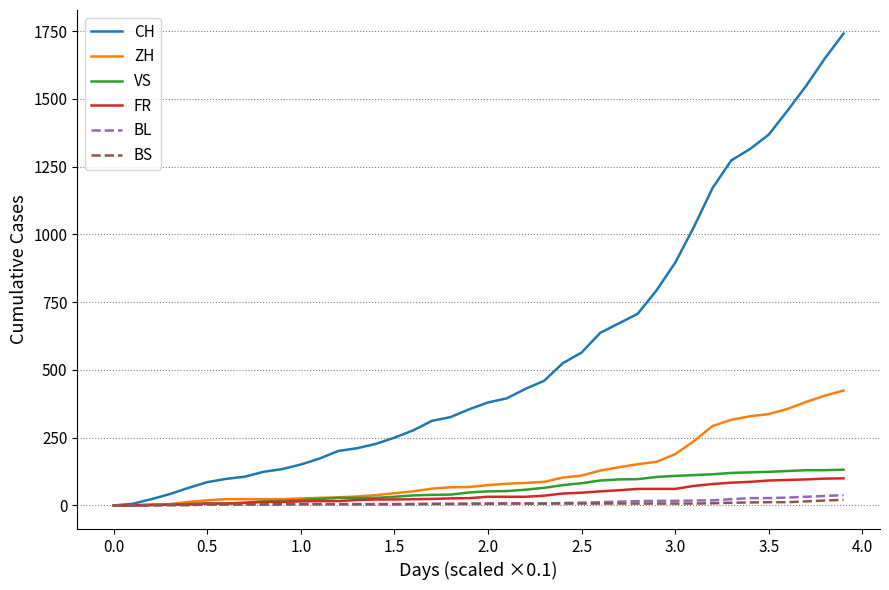

Which series has the widest spread of values?

CH